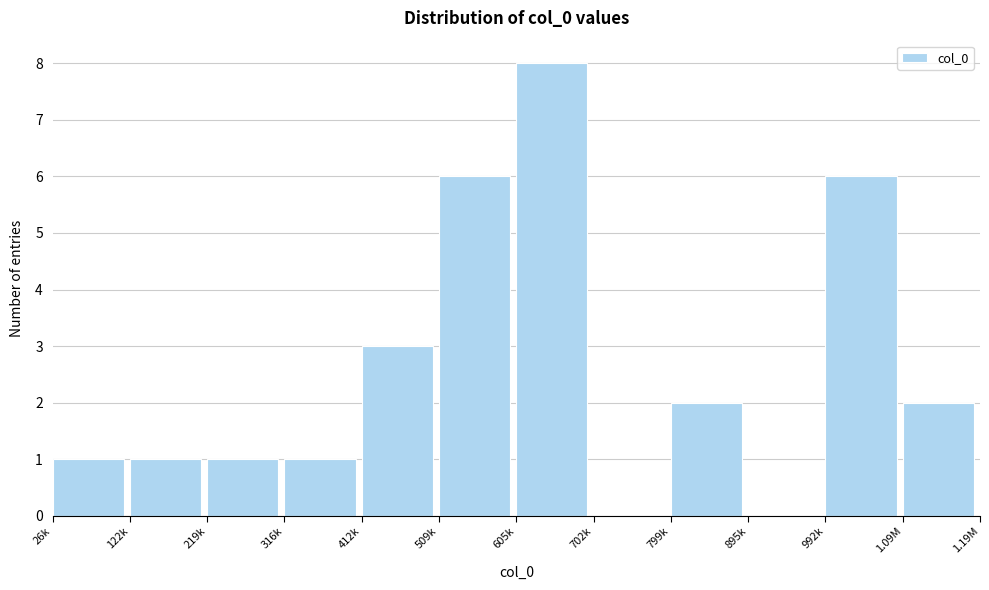

Reading right to left, list all the values displayed in this chart.

1.09M=2	992k=6	895k=0	799k=2	702k=0	605k=8	509k=6	412k=3	316k=1	219k=1	122k=1	26k=1